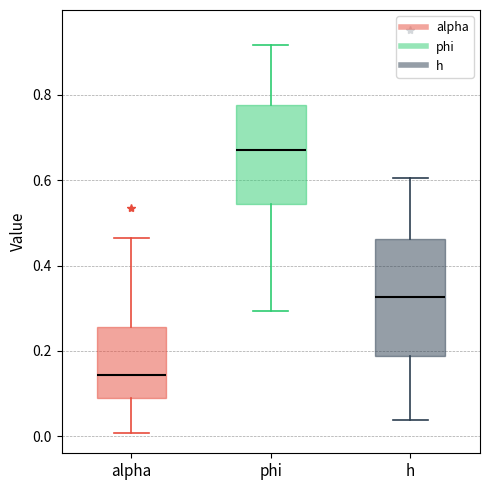

Reading left to right, read every box against the y-axis: the position of its median line, the range the box covers, and the ends of its whiskers. The values are not printed on the chart, so give them approximately, as read against the axis.

alpha: median 0.14, box 0.08 to 0.26, whiskers 0.00 to 0.46
phi: median 0.68, box 0.54 to 0.78, whiskers 0.30 to 0.92
h: median 0.32, box 0.18 to 0.46, whiskers 0.04 to 0.60